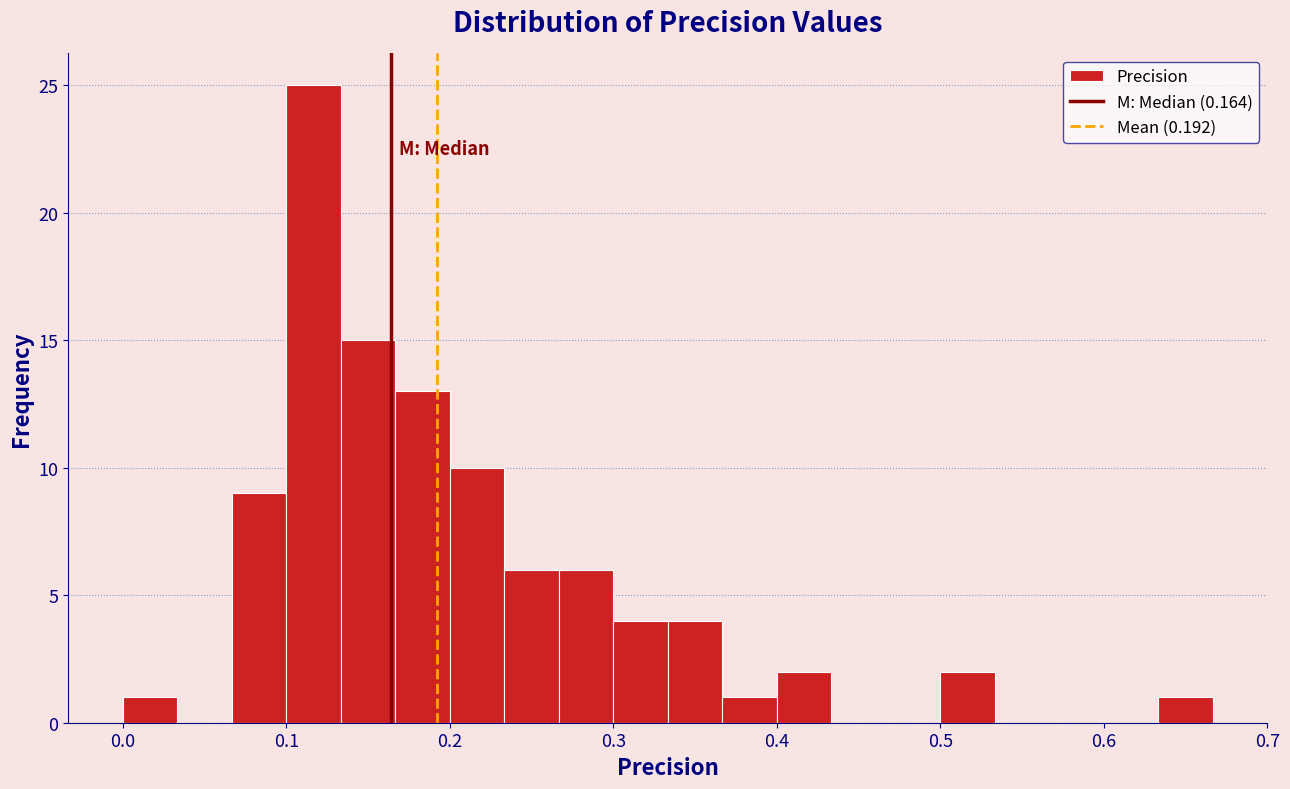

Read against the x-axis, roughly where is the centre of the tallest bar?

0.12